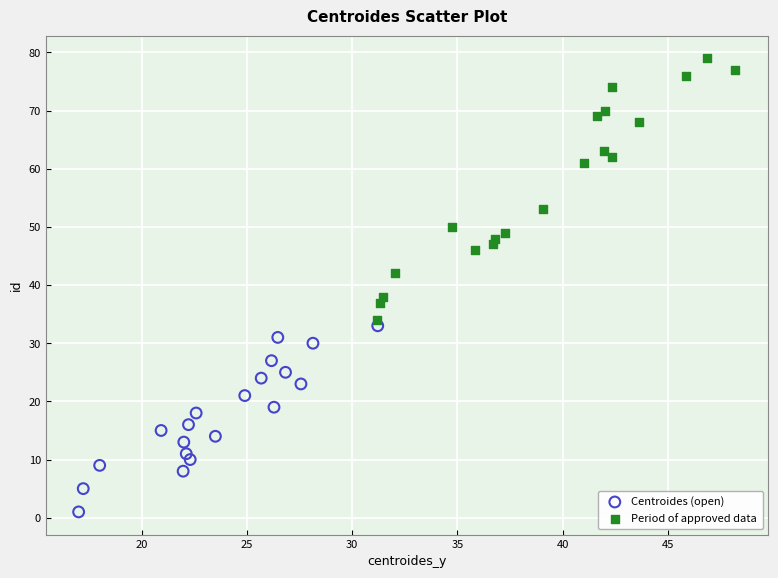

Which series reaches the maximum Y coordinate?

Period of approved data